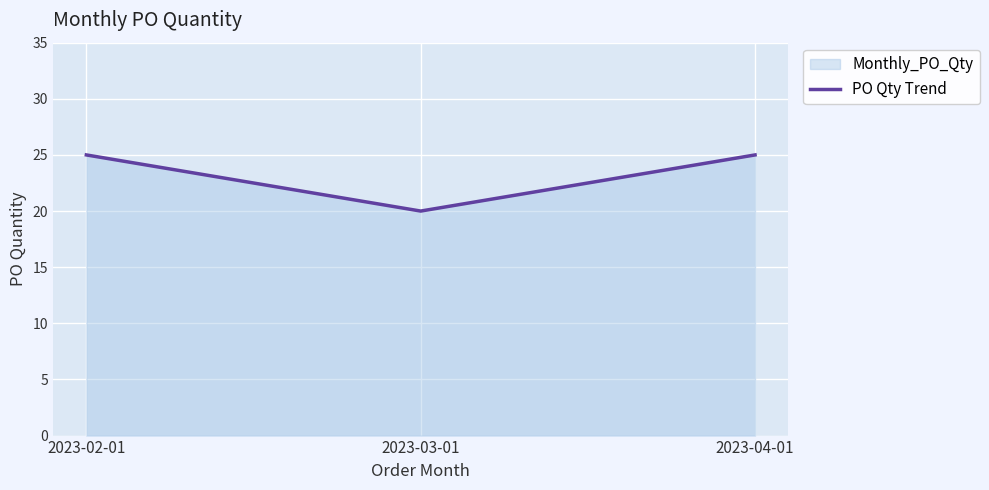

Reading left to right, what are all the values shown in this chart?

2023-02-01=25	2023-03-01=20	2023-04-01=25